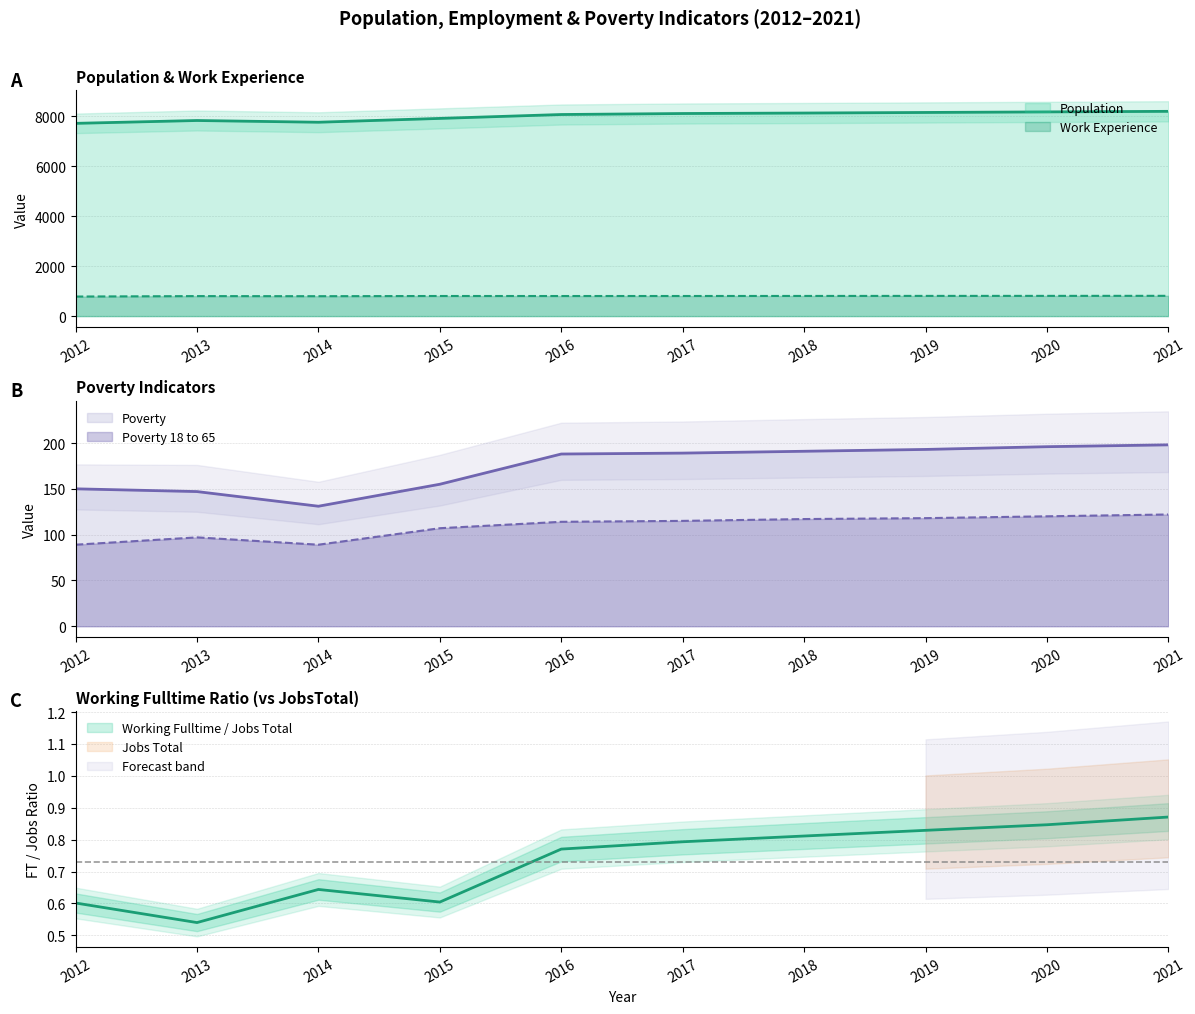

What is the difference between the Population values at 2021 and 2020?

22.0